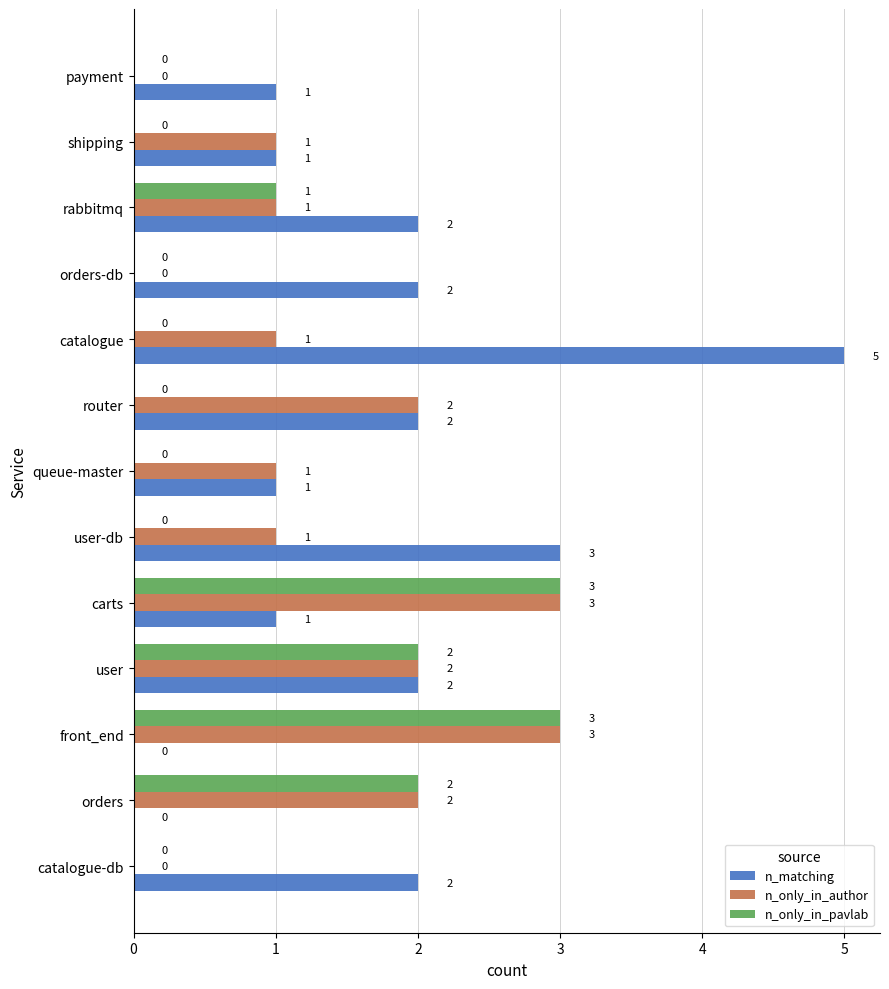

Is it true that n_only_in_author equals 1 at shipping?

True